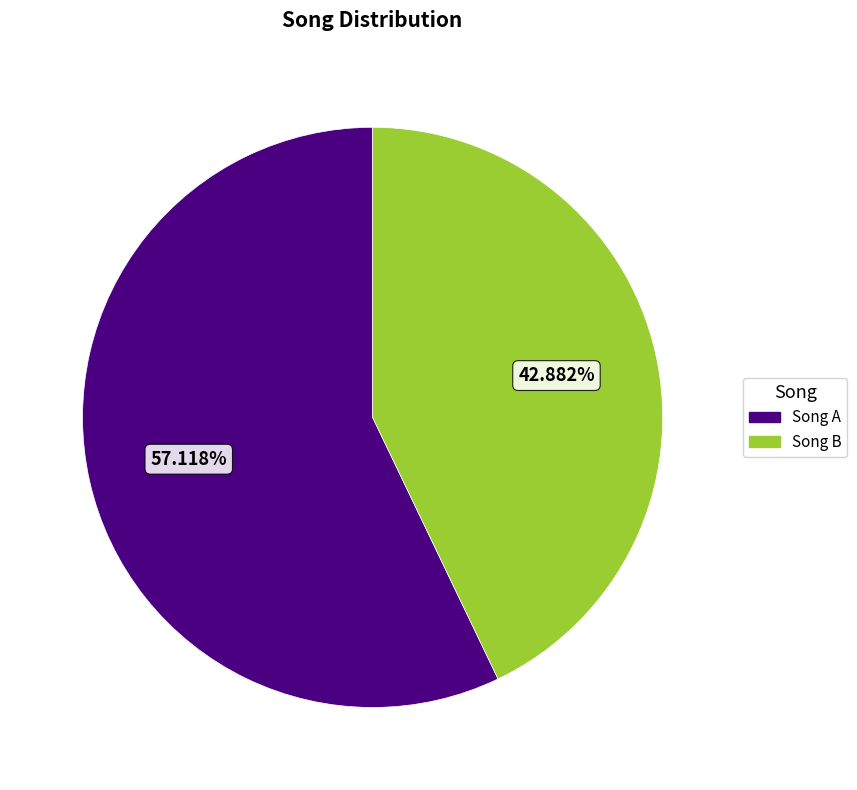

Combined, do Song A and Song B account for over 50%?

Yes